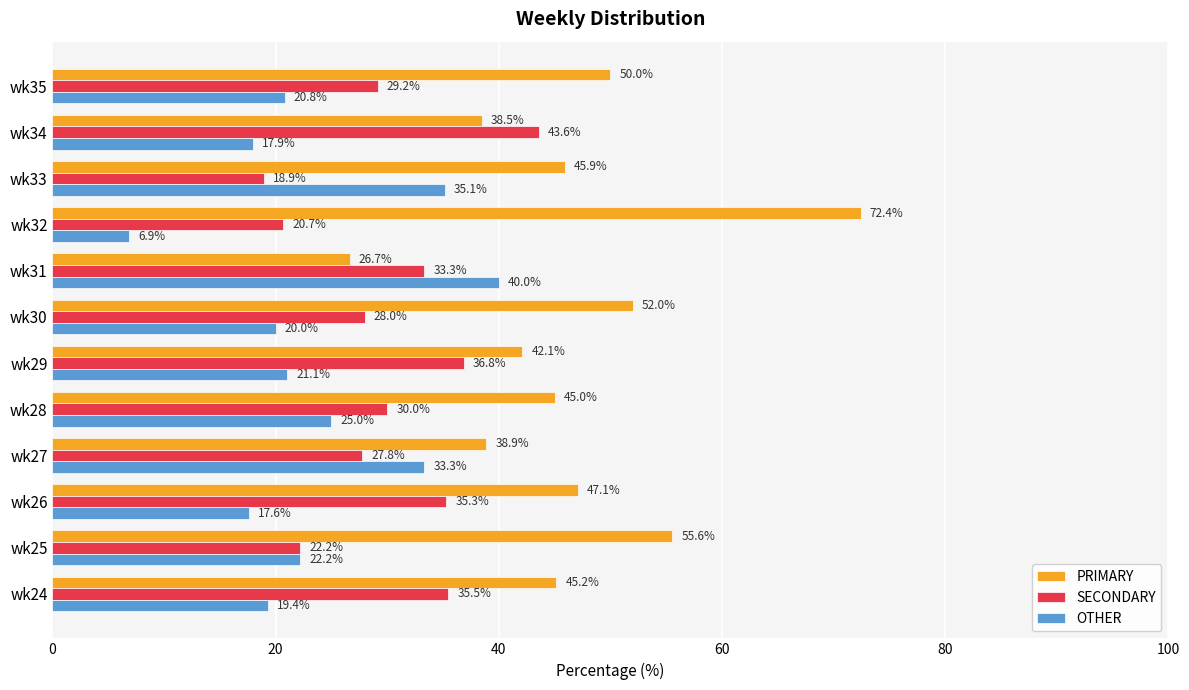

The value of PRIMARY at wk25 is 11.3. True or false?

False